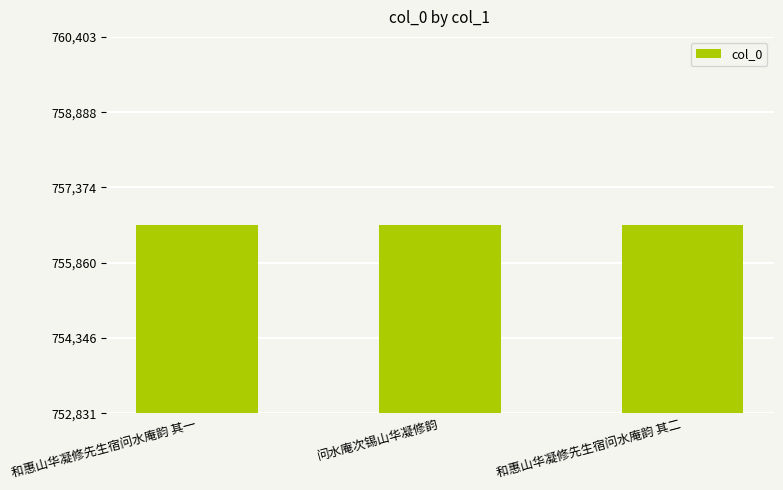

Approximately how many times larger is the value at 和惠山华凝修先生宿问水庵韵 其一 compared to 问水庵次锡山华凝修韵?

1.0